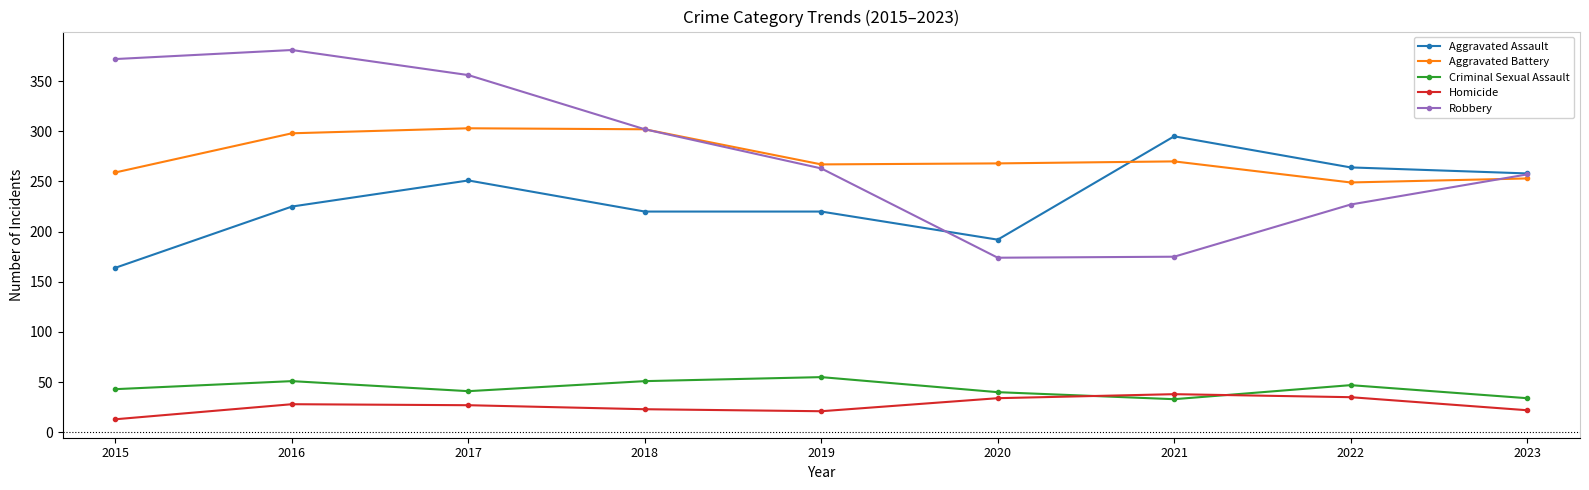

What is the sum of all Aggravated Assault values?

2089